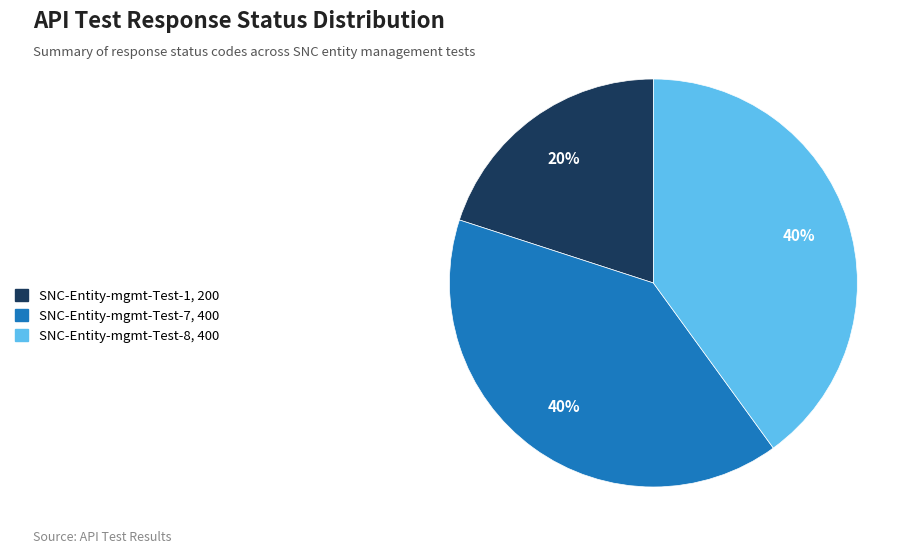

Is SNC-Entity-mgmt-Test-7 the majority of the pie?

No